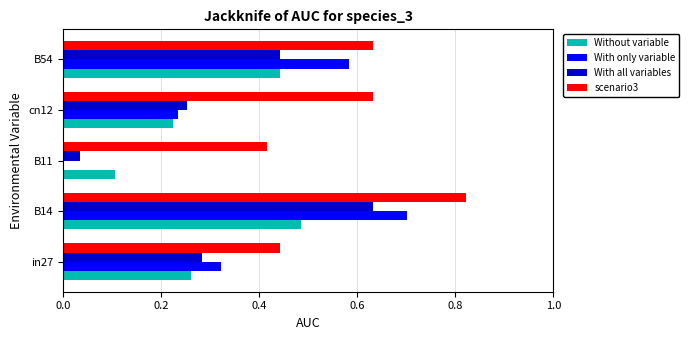

At which category does the chart reach its peak across all series?

B14